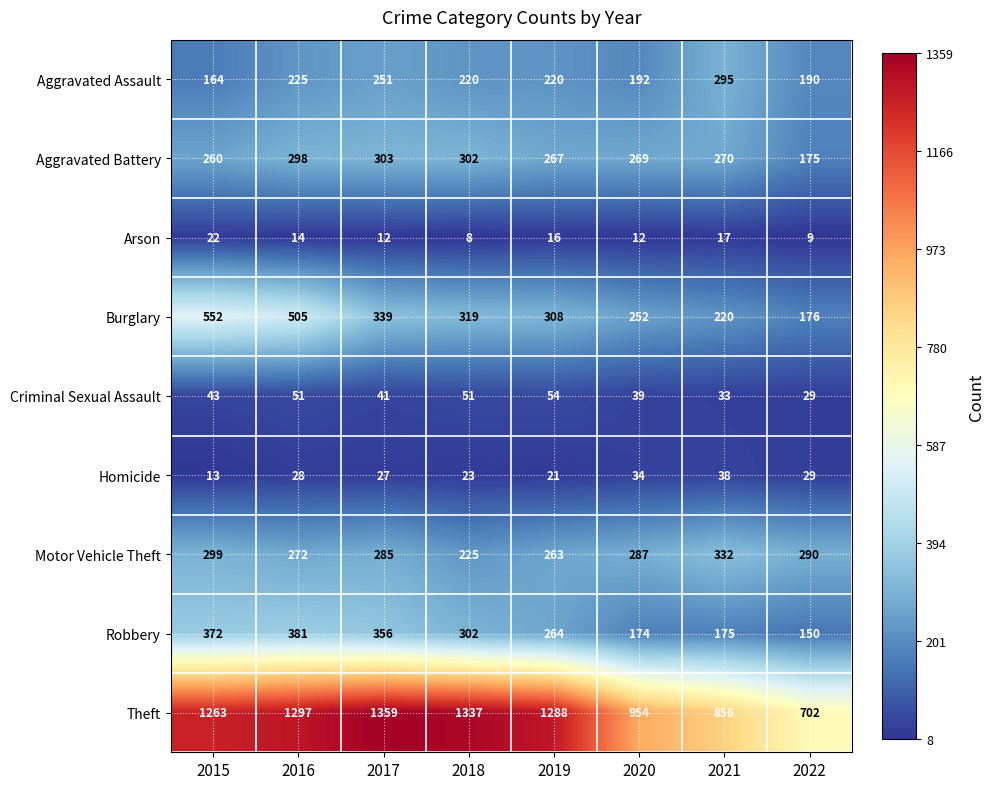

At 2016, list the series in order from largest to smallest.

Theft, Burglary, Robbery, Aggravated Battery, Motor Vehicle Theft, Aggravated Assault, Criminal Sexual Assault, Homicide, Arson